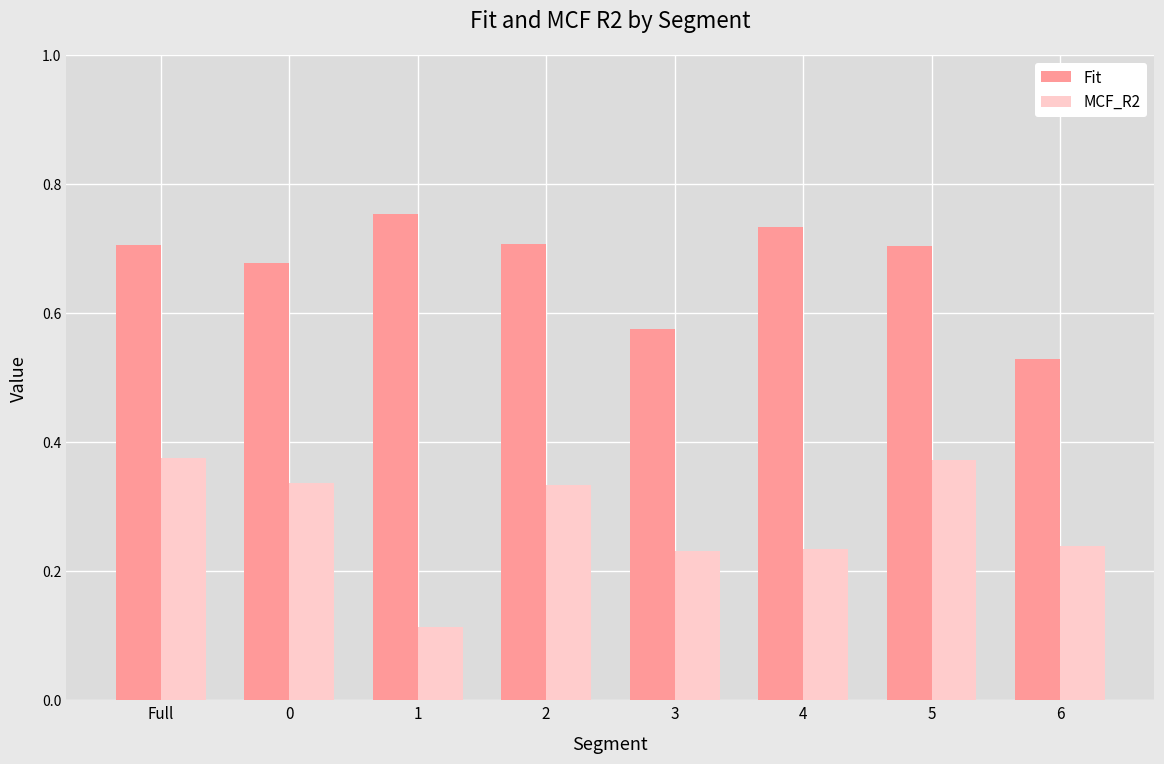

Between 2 and 6, which series saw the biggest shift?

Fit